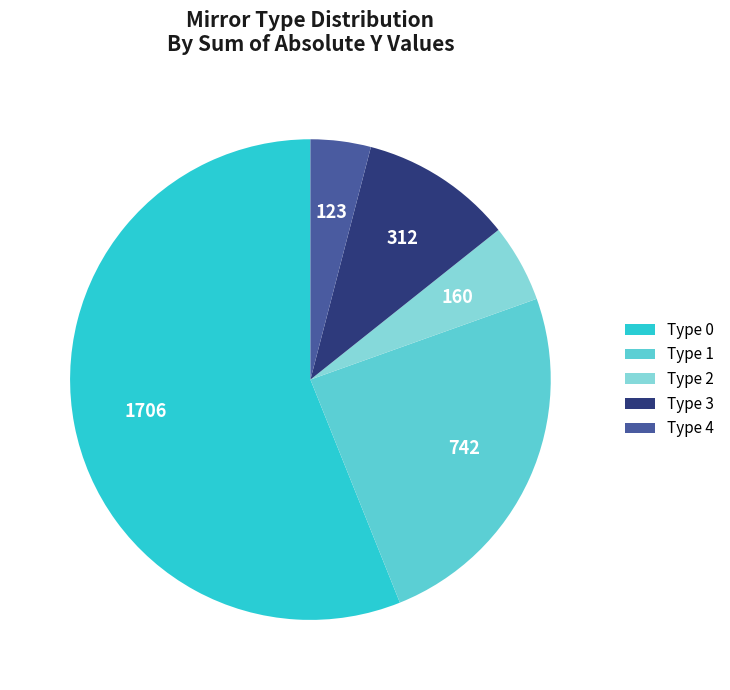

Which slice is the smallest?

Type 4